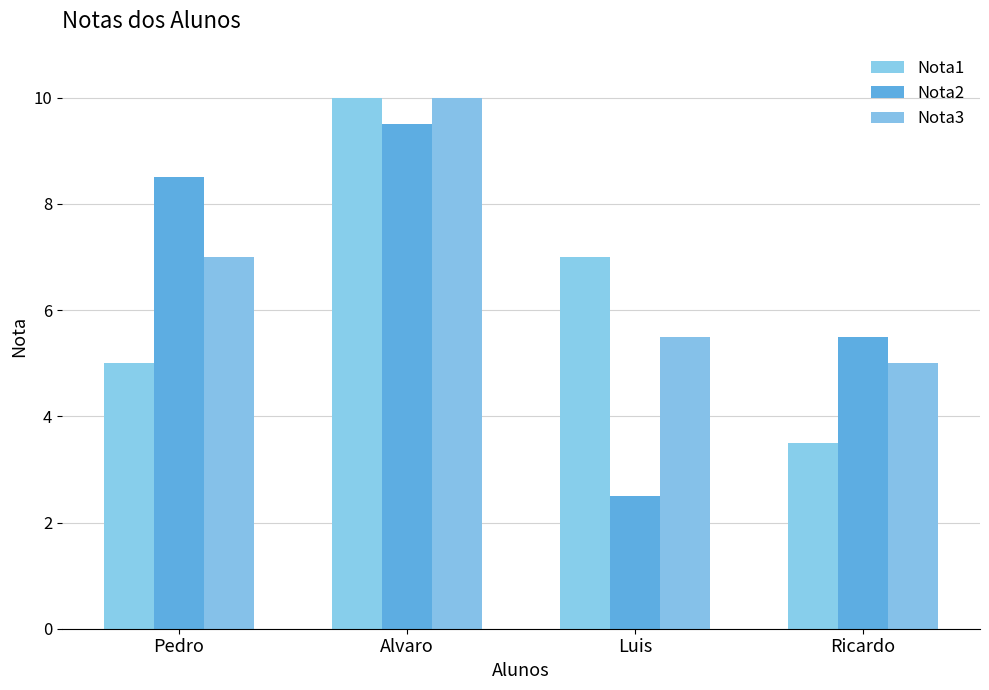

What is the label of the 4th bar from the right?

Pedro